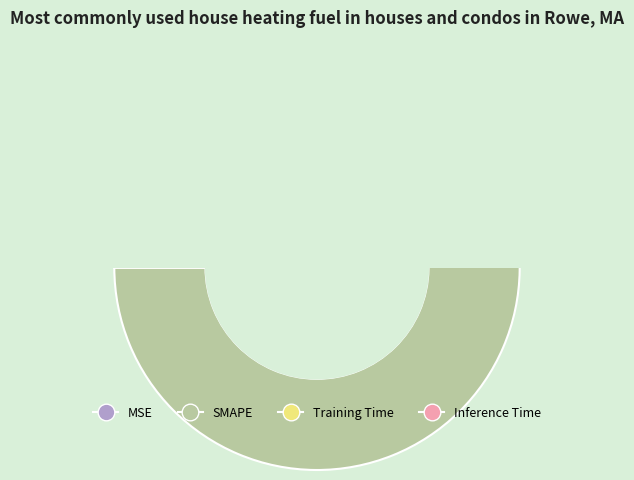

Combined, do MSE and Training Time account for over 50%?

No